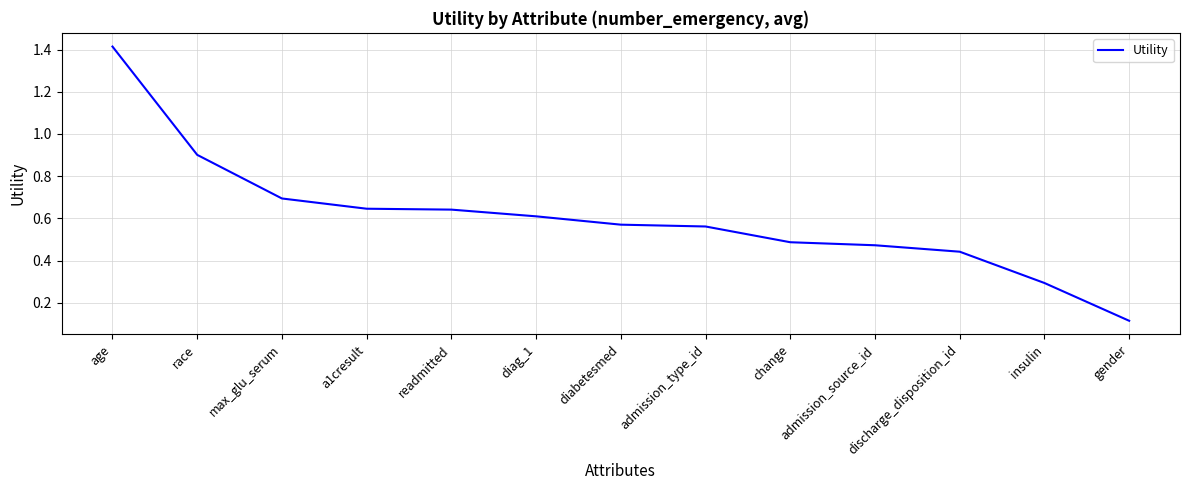

True or false: the data shows 0.3 at diag_1.

False